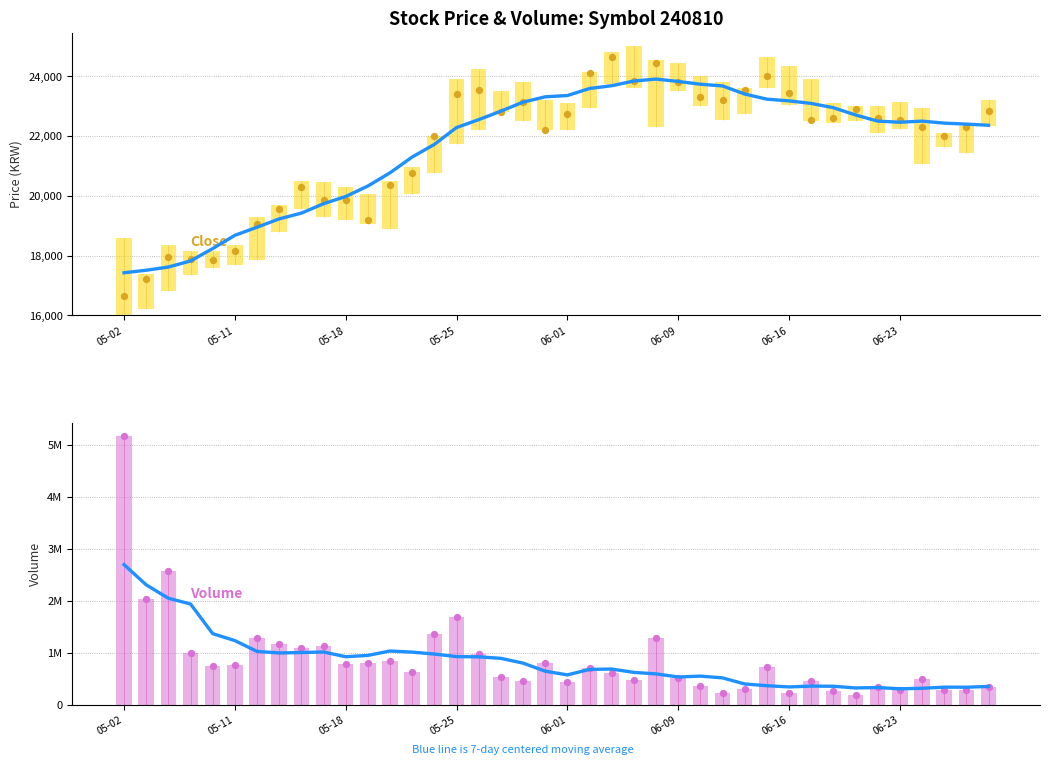

At which category is the sum across all series the highest?

05-02